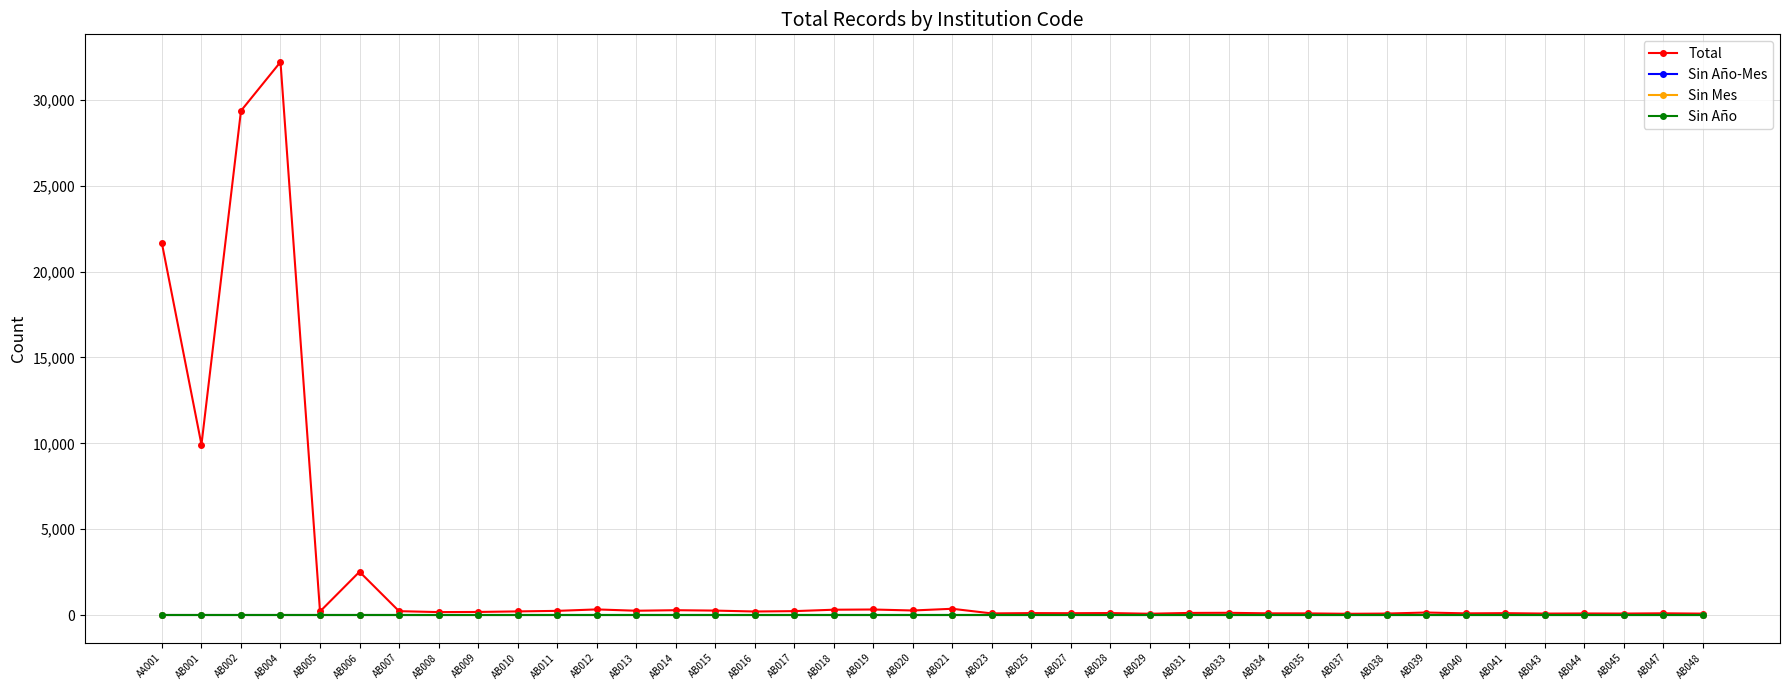

At which label does Total reach its peak?

AB004